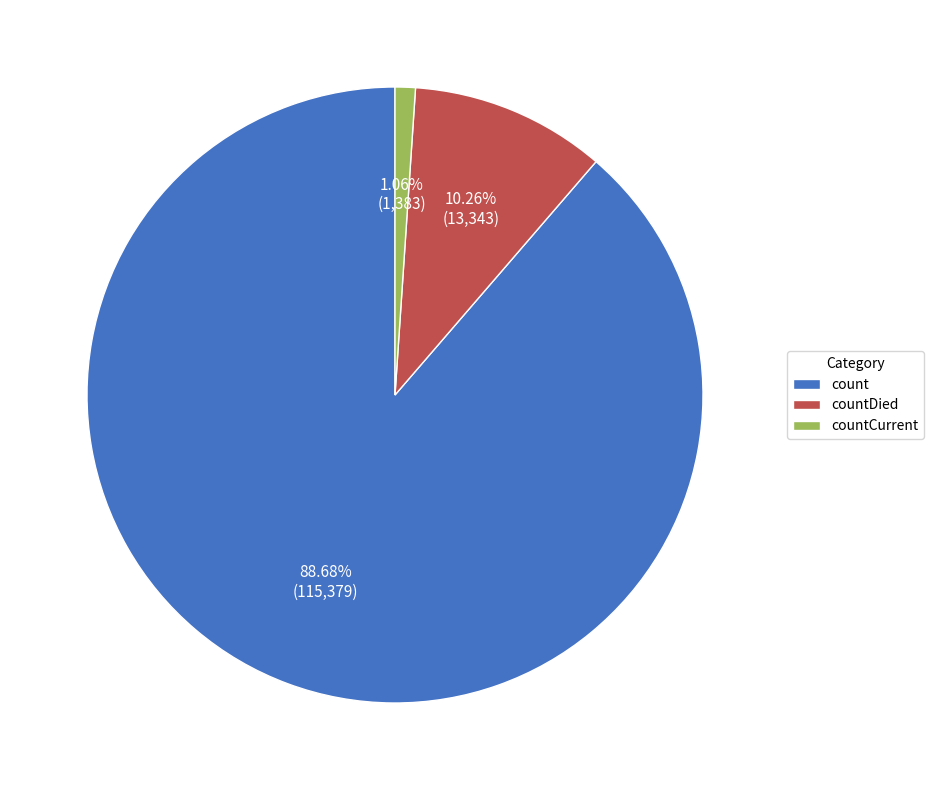

Is it true that count is 99% of the pie?

False